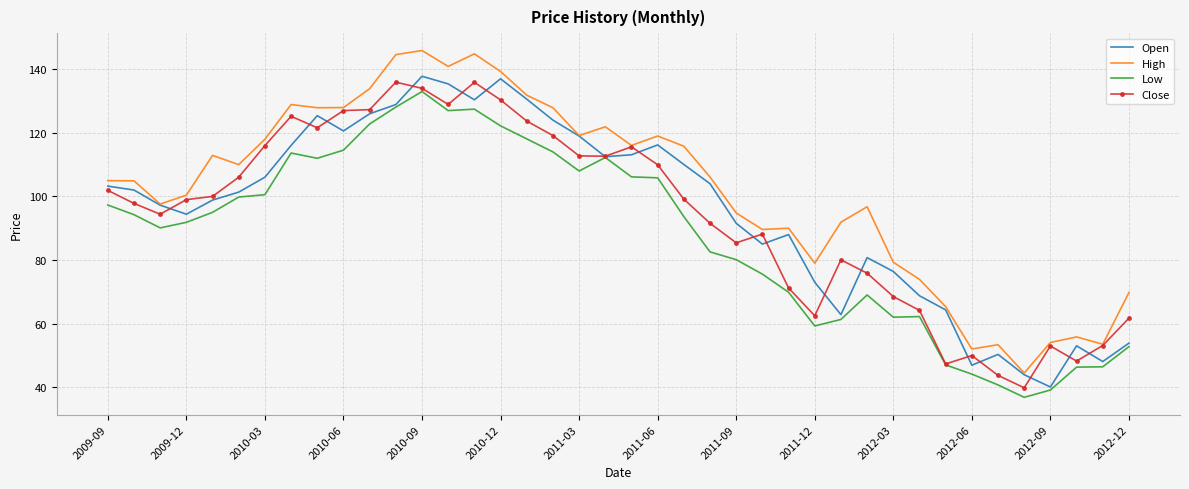

What is the smallest value displayed?

36.8